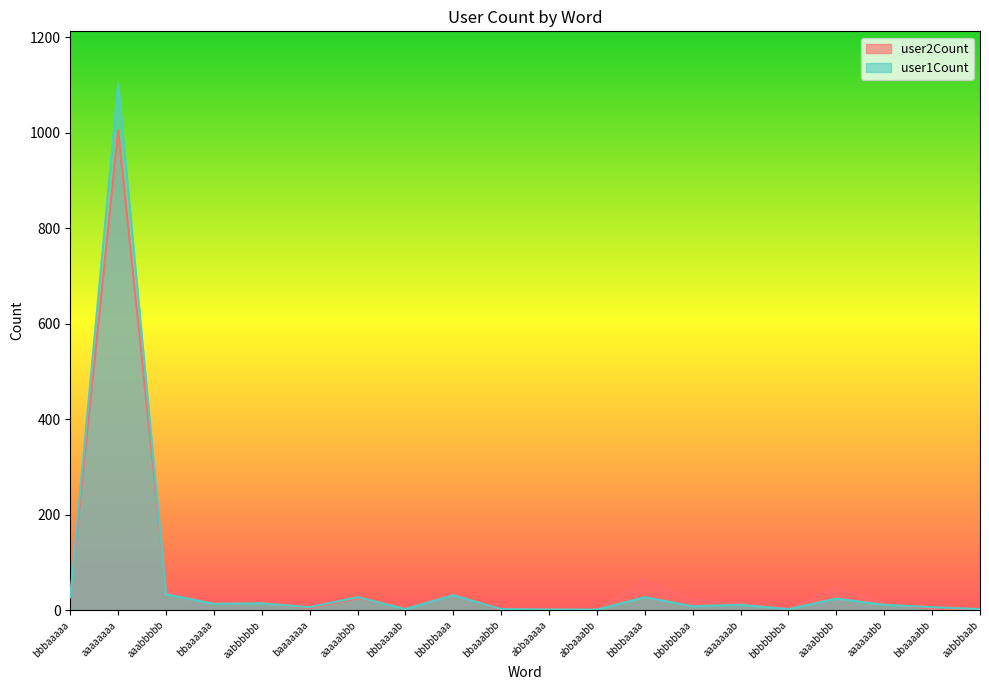

At which label is user2Count closest to 502?

bbbbaaaa